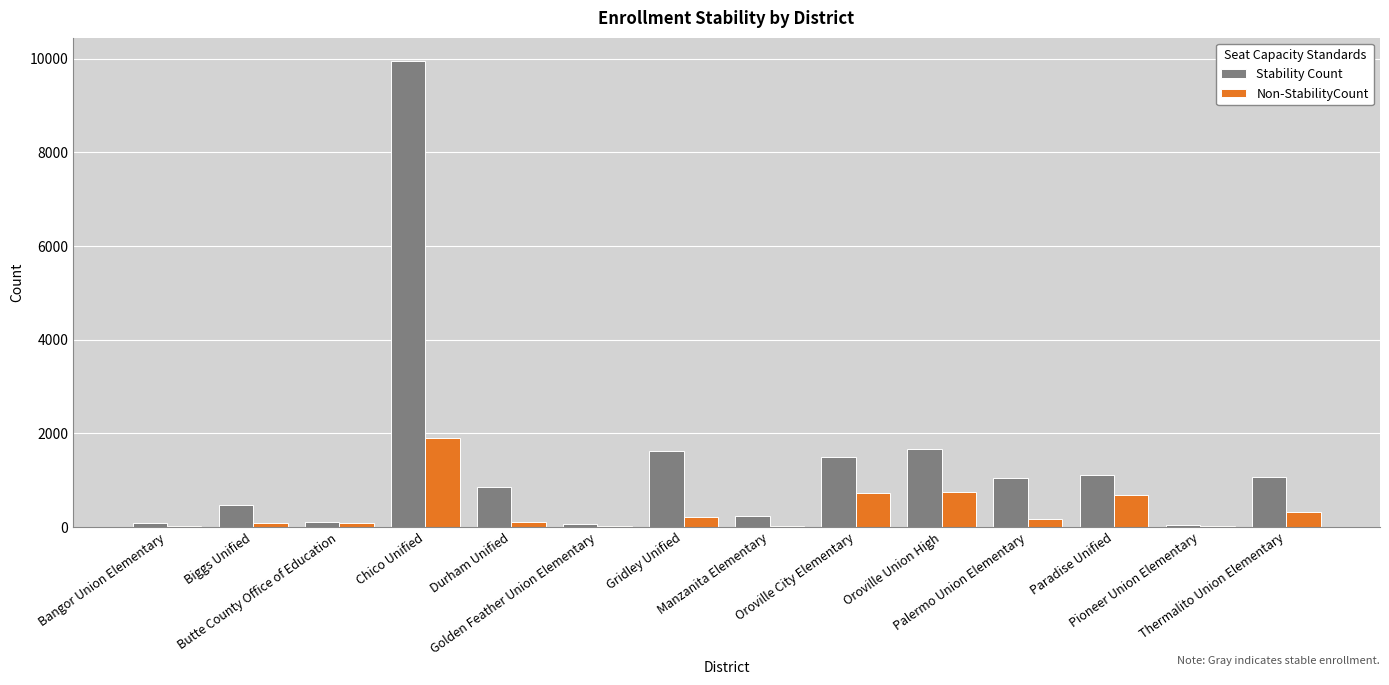

What is the maximum value for Stability Count?

9953